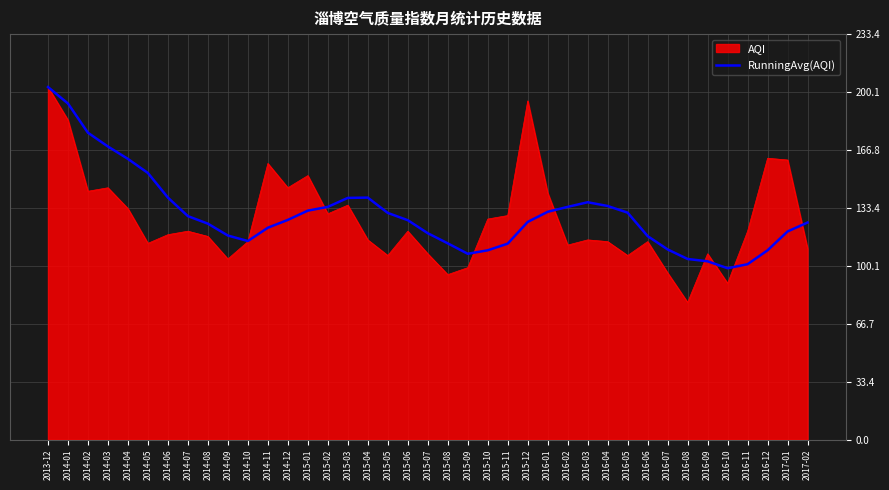

Which series has the largest range (max minus min)?

AQI